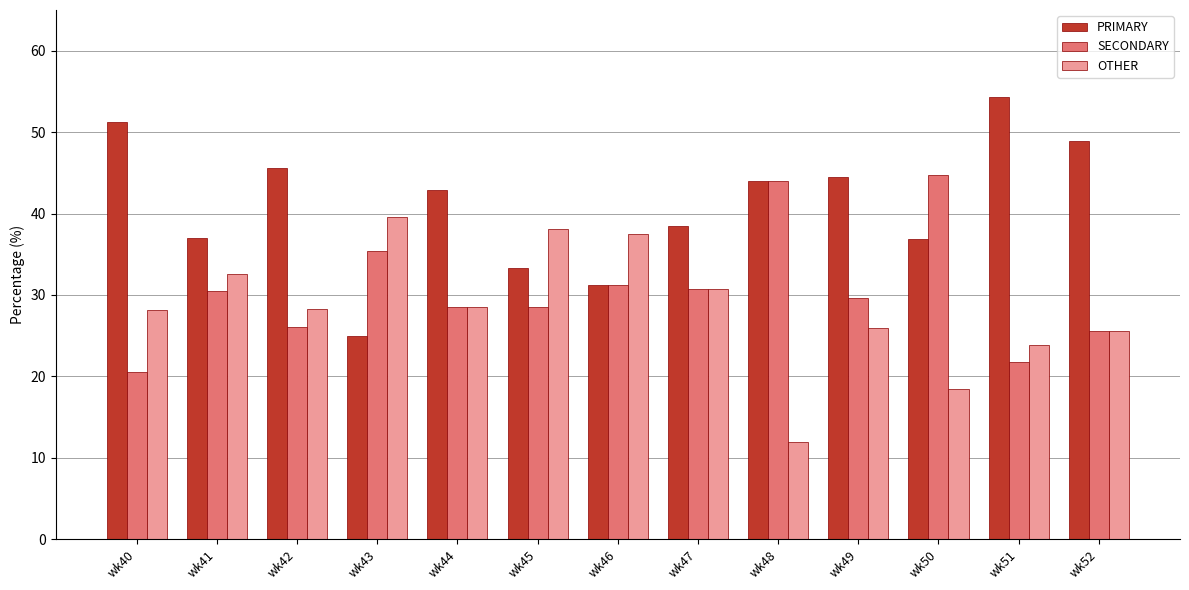

Which series has the largest total across all categories?

PRIMARY